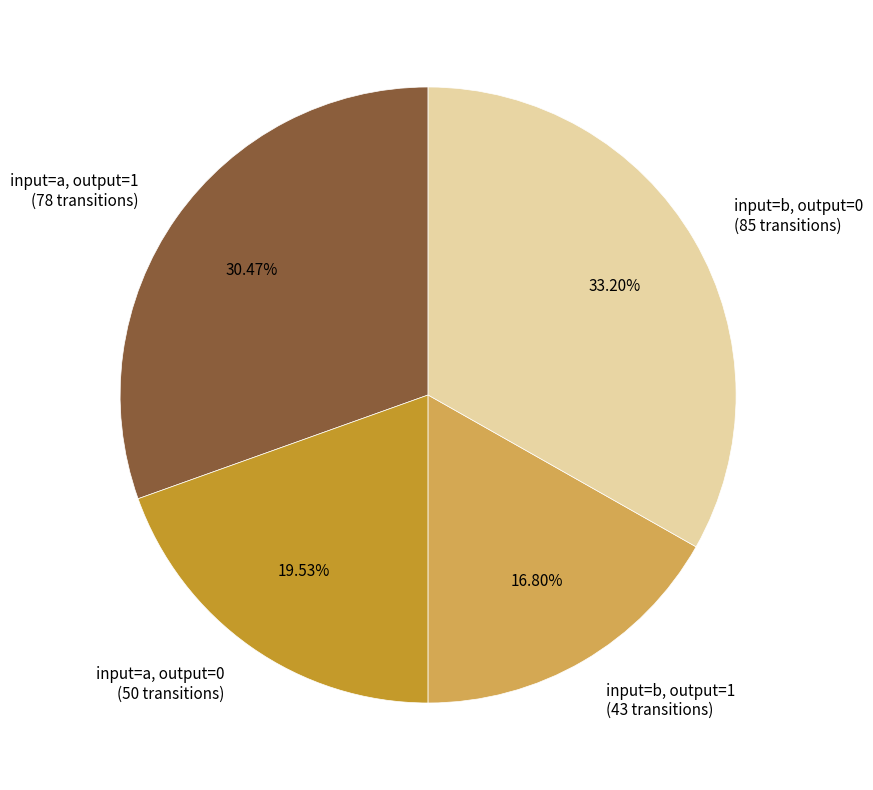

Is the sum of input=a, output=0 (50 transitions) and input=b, output=0 (85 transitions) greater than half?

Yes